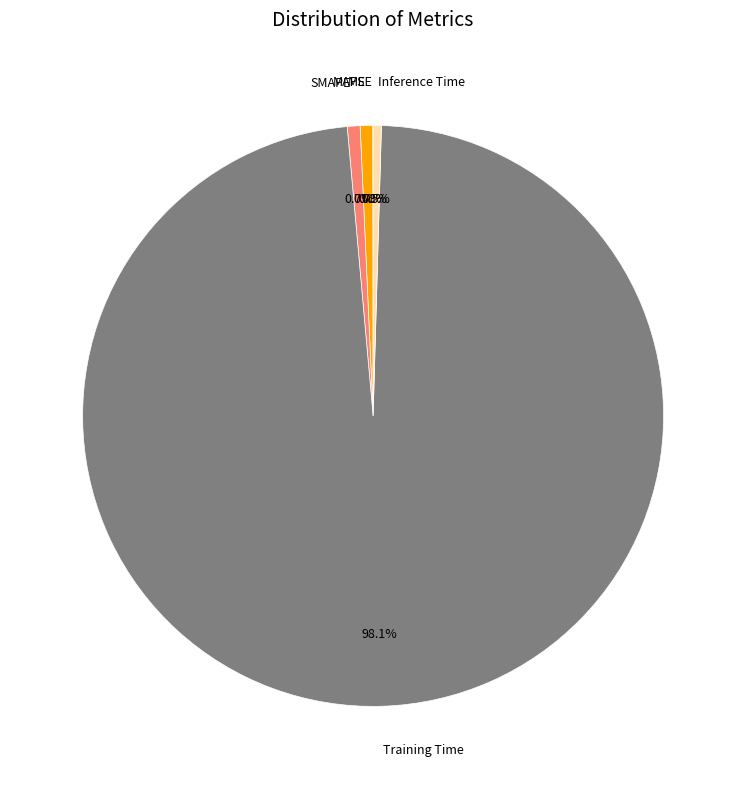

What percentage is NOT represented by Inference Time?

99.5%